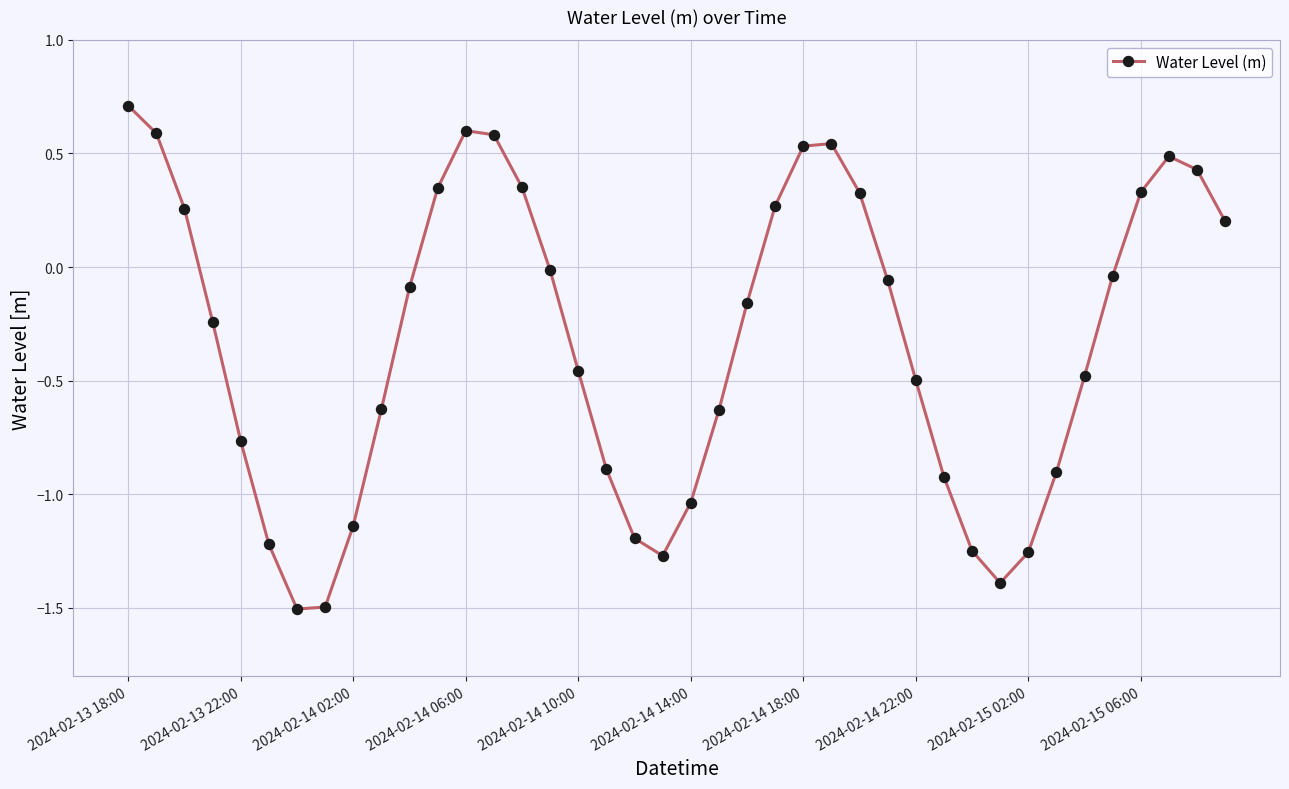

What is the maximum value shown in the chart?

0.7